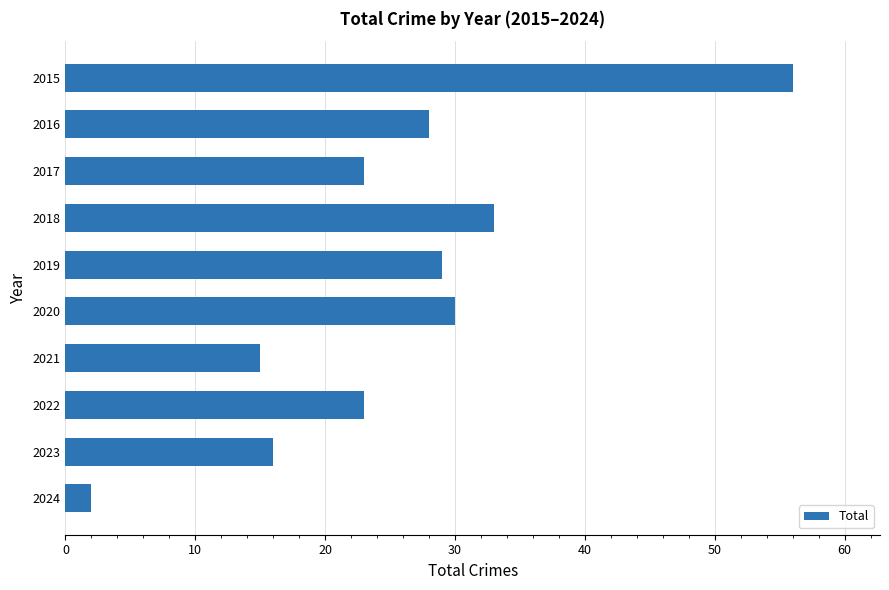

At which label is the value closest to 29?

2019